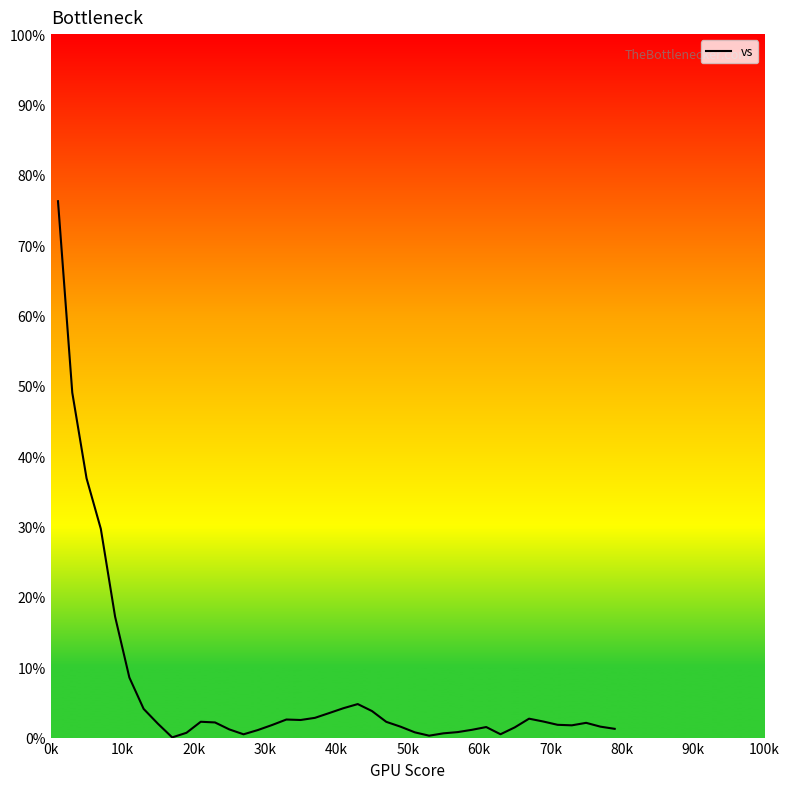

How many lines are shown in the chart?

1